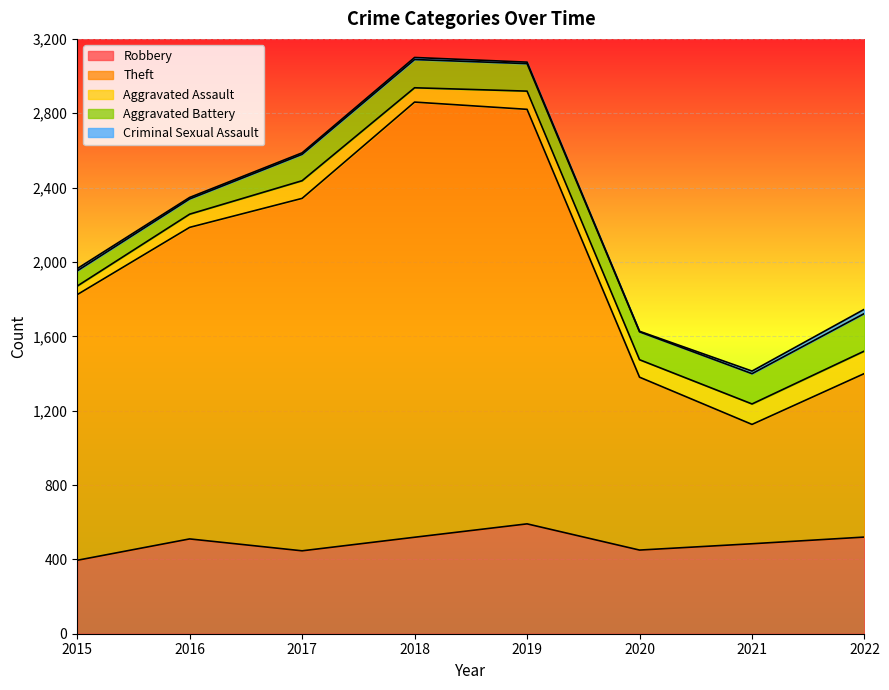

How many data points in Aggravated Assault are less than 95?

4